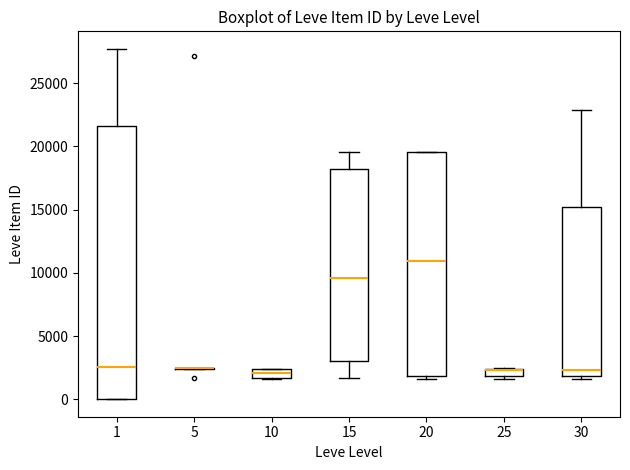

Which box is the tallest, from its lower edge to its upper edge?

1